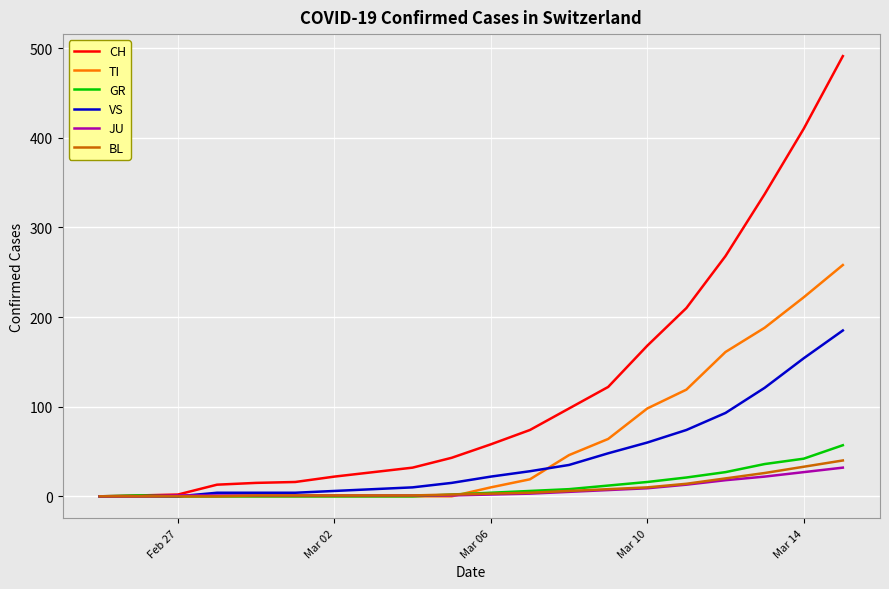

Which series has the largest total across all categories?

CH